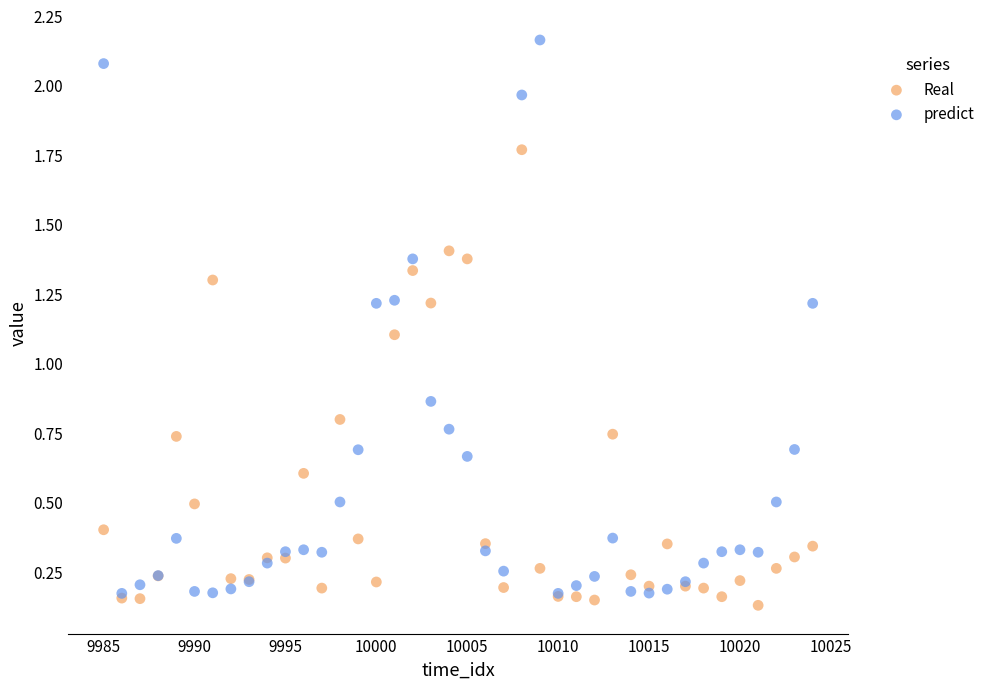

Across all series, what Y value is closest to 1?

1.1